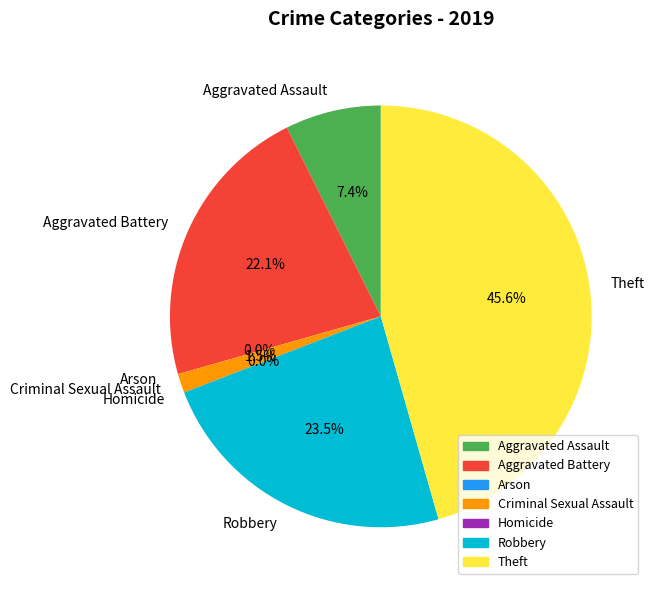

Which has a higher value, Arson or Criminal Sexual Assault?

Criminal Sexual Assault